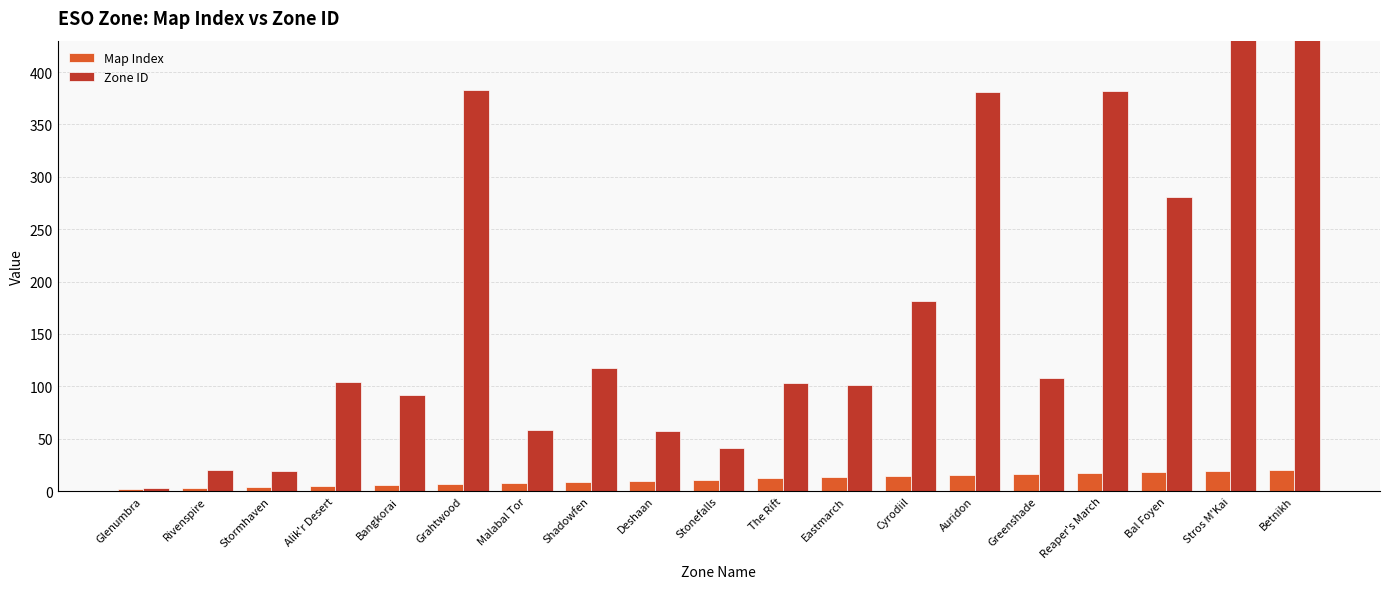

What is the maximum value shown in the chart?

535